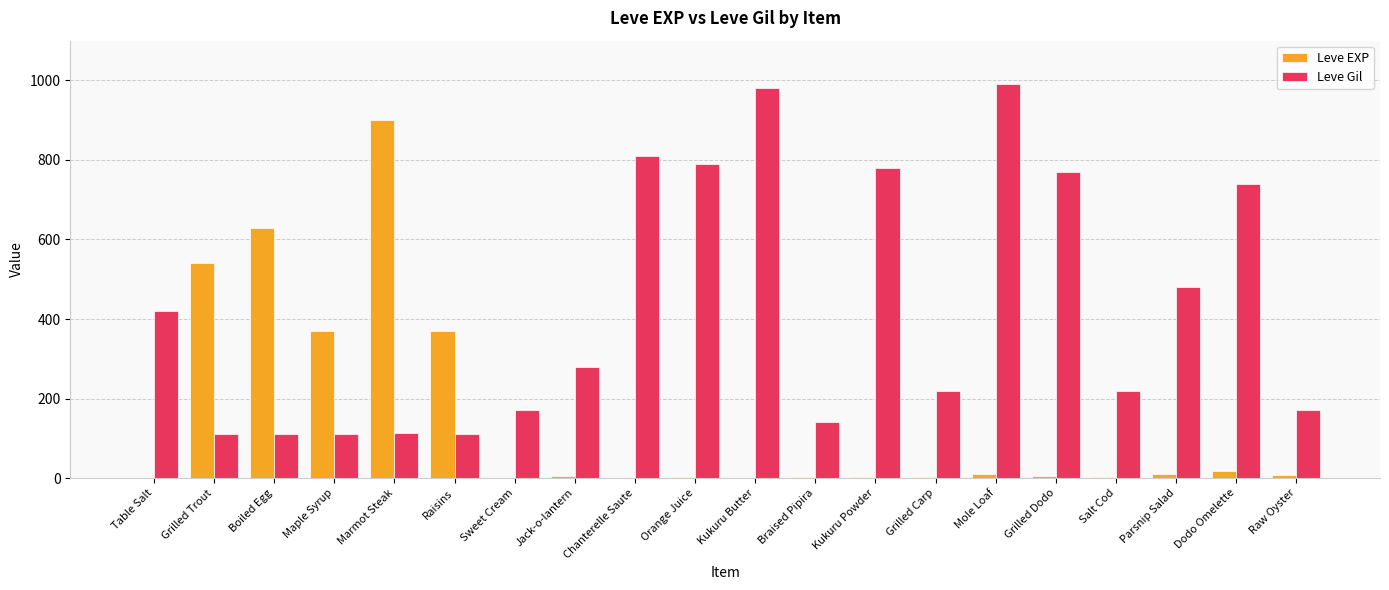

At which label does Leve Gil first exceed 280?

Table Salt